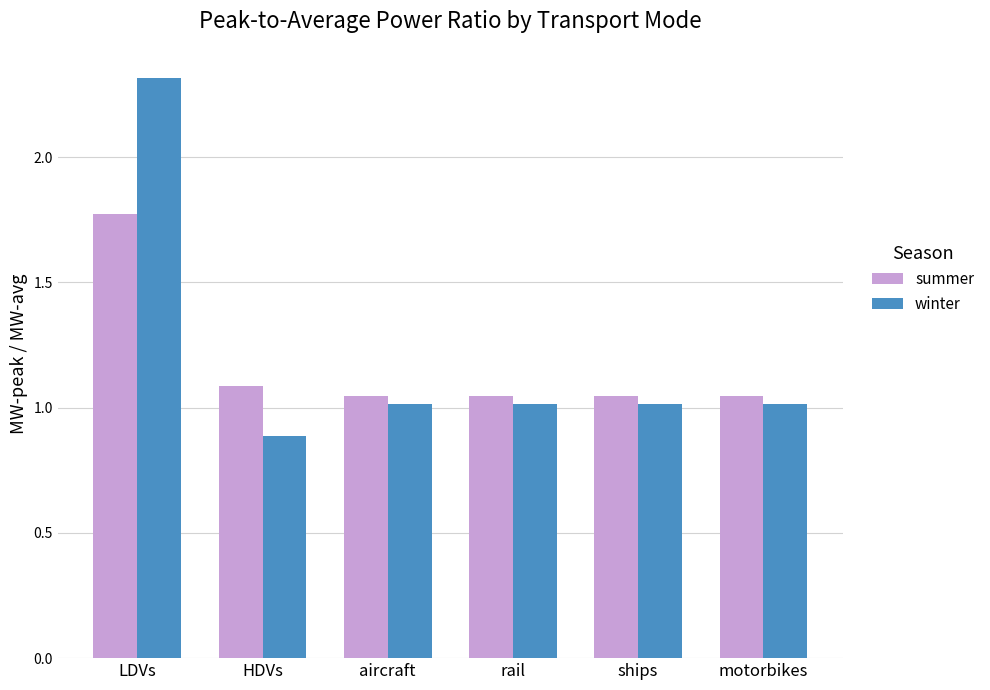

What is the spread (max minus min) of values at LDVs?

0.5